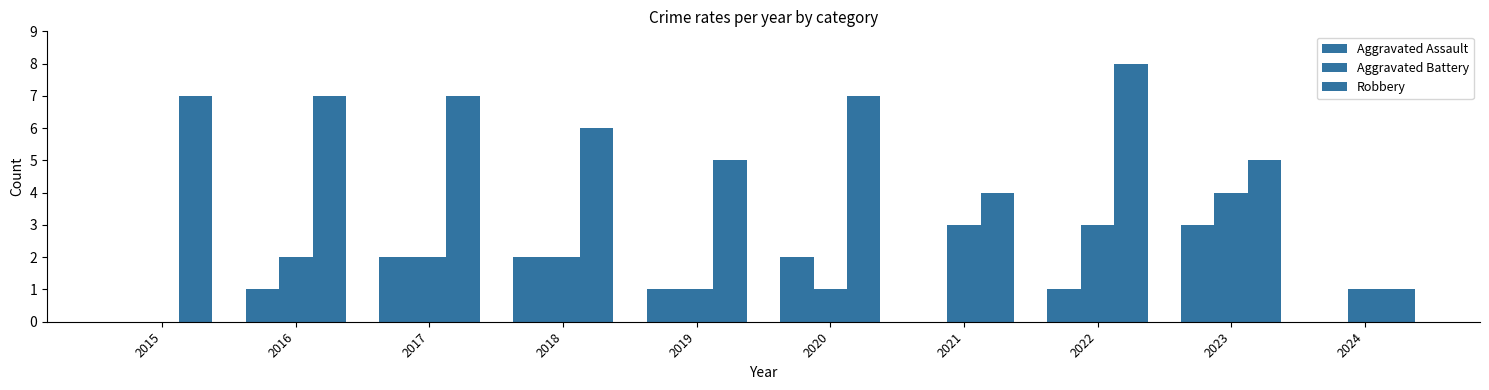

How many data points does each series have?

10